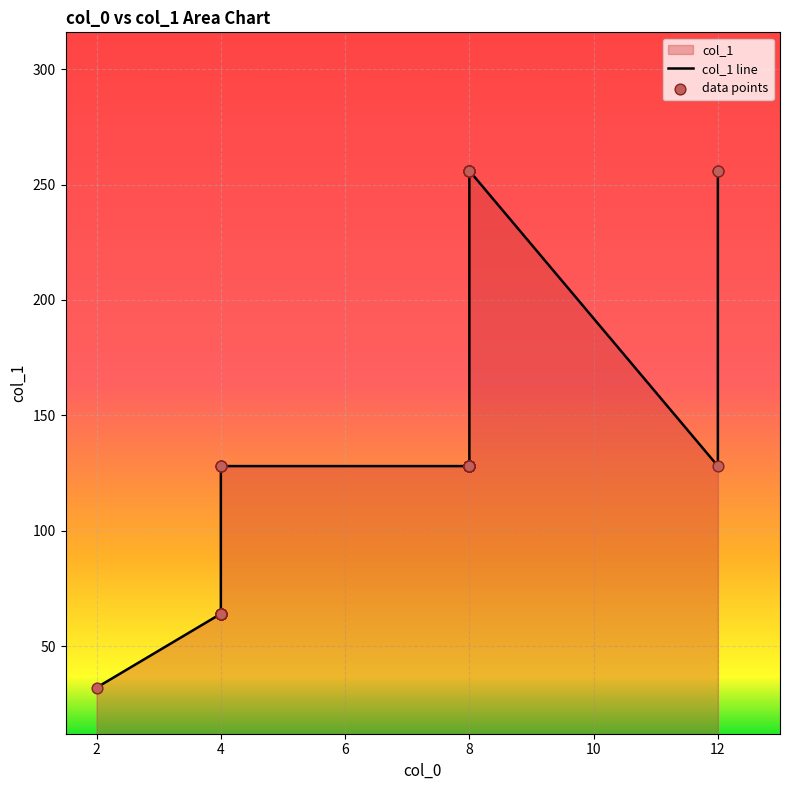

Which series has the widest spread of Y values?

col_1 line